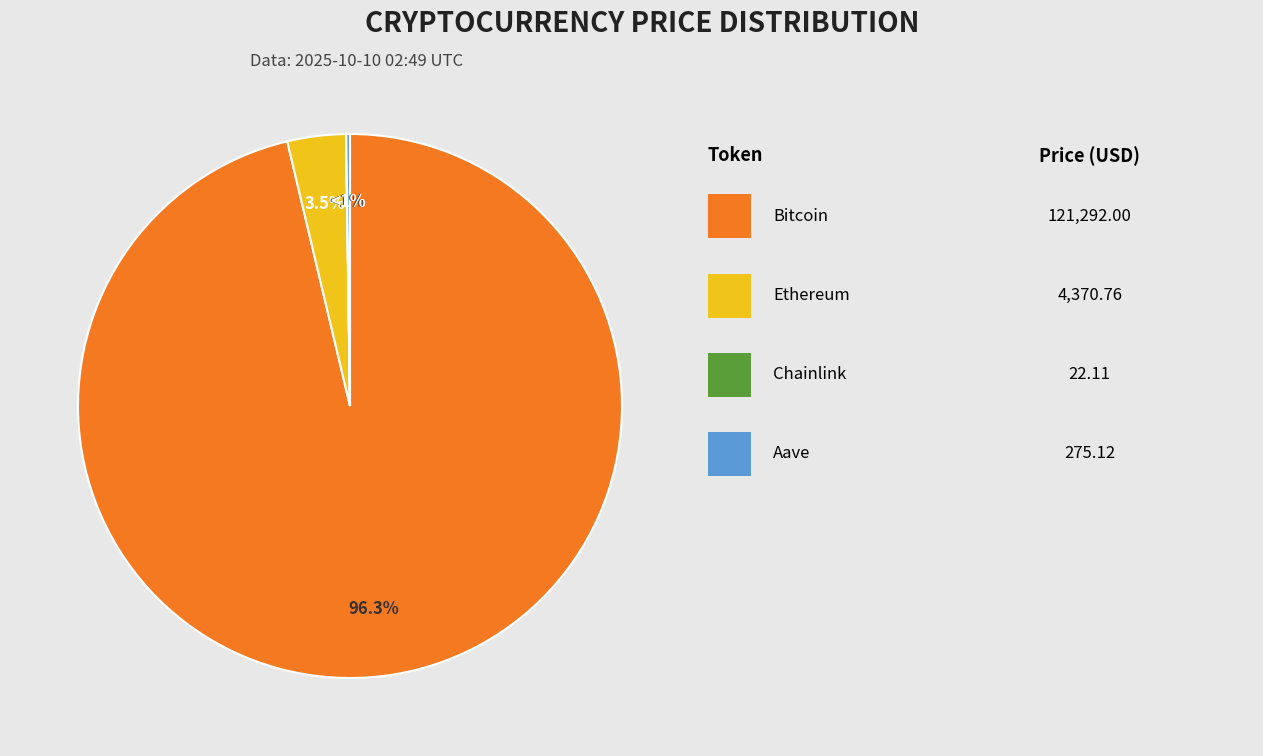

Combined, do Aave and Bitcoin account for over 50%?

Yes